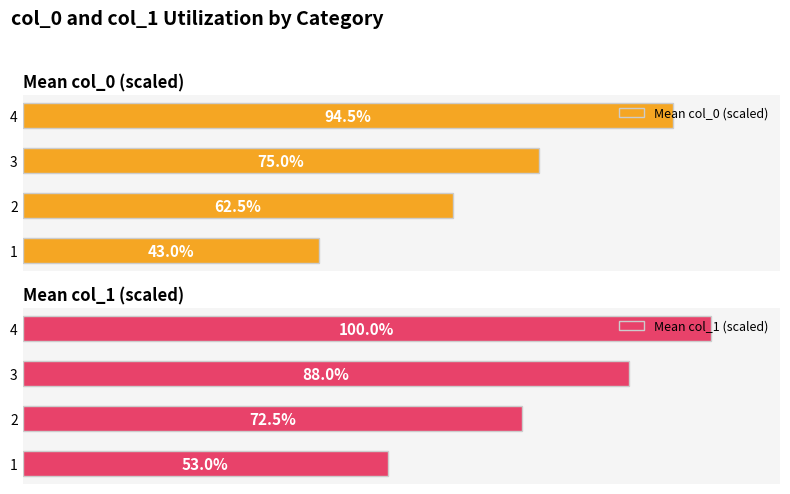

Rank the categories by Mean col_1 (scaled) value from highest to lowest.

4, 3, 2, 1